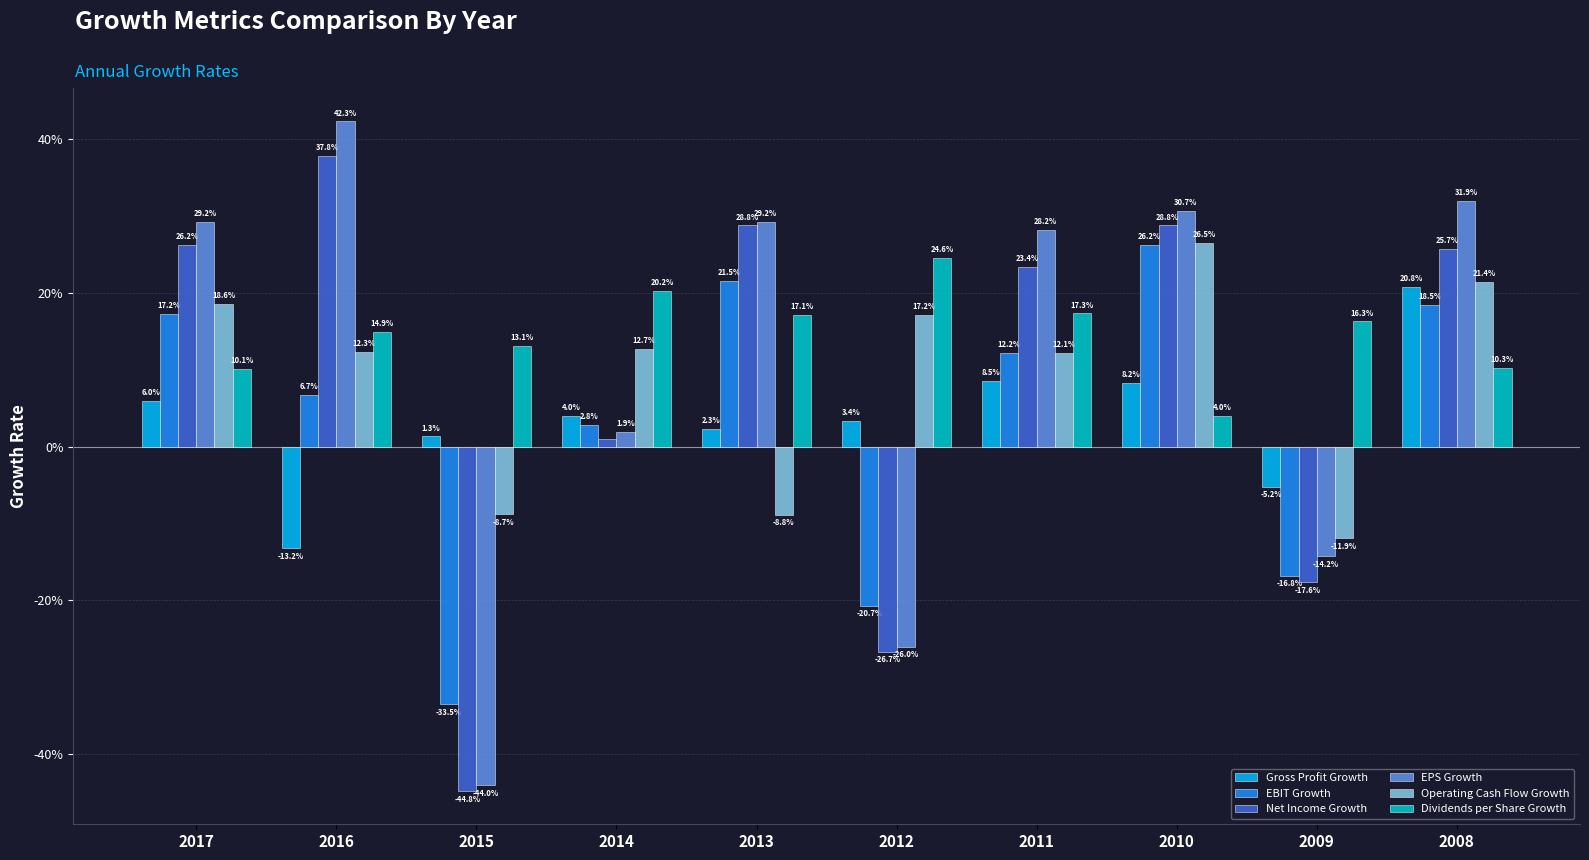

List the series in order of their peak value, highest first.

EPS Growth, Net Income Growth, Operating Cash Flow Growth, EBIT Growth, Dividends per Share Growth, Gross Profit Growth